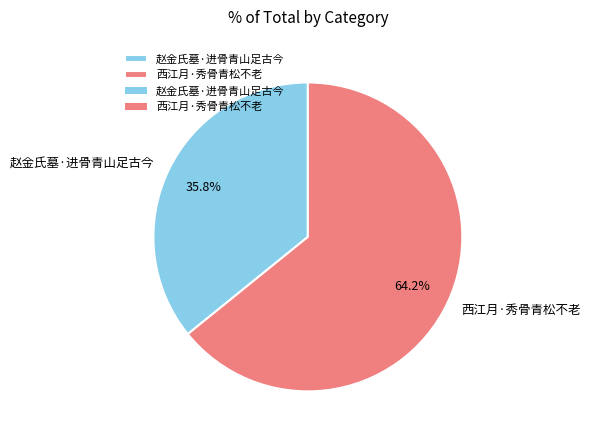

Combined, what portion of the pie is 西江月·秀骨青松不老 and 赵金氏墓·进骨青山足古今?

100.0%